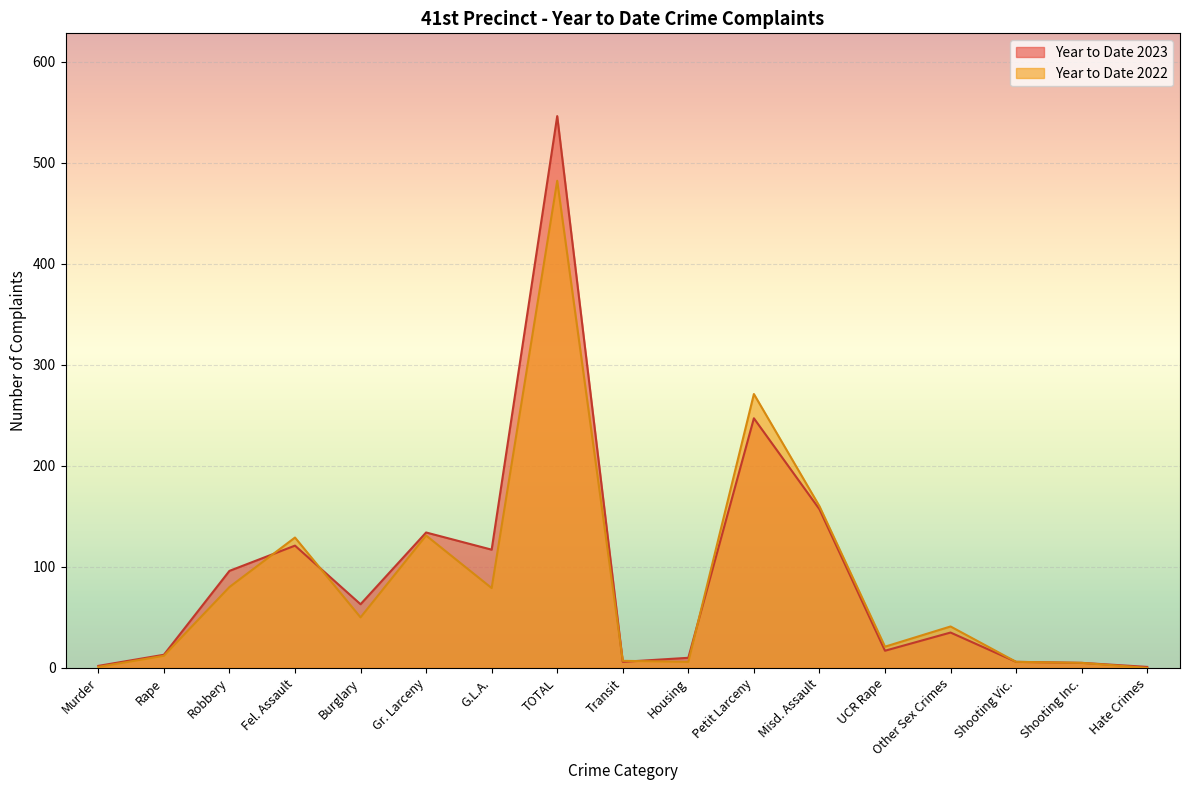

Rank the series by their maximum value, from highest to lowest.

Year to Date 2023, Year to Date 2022